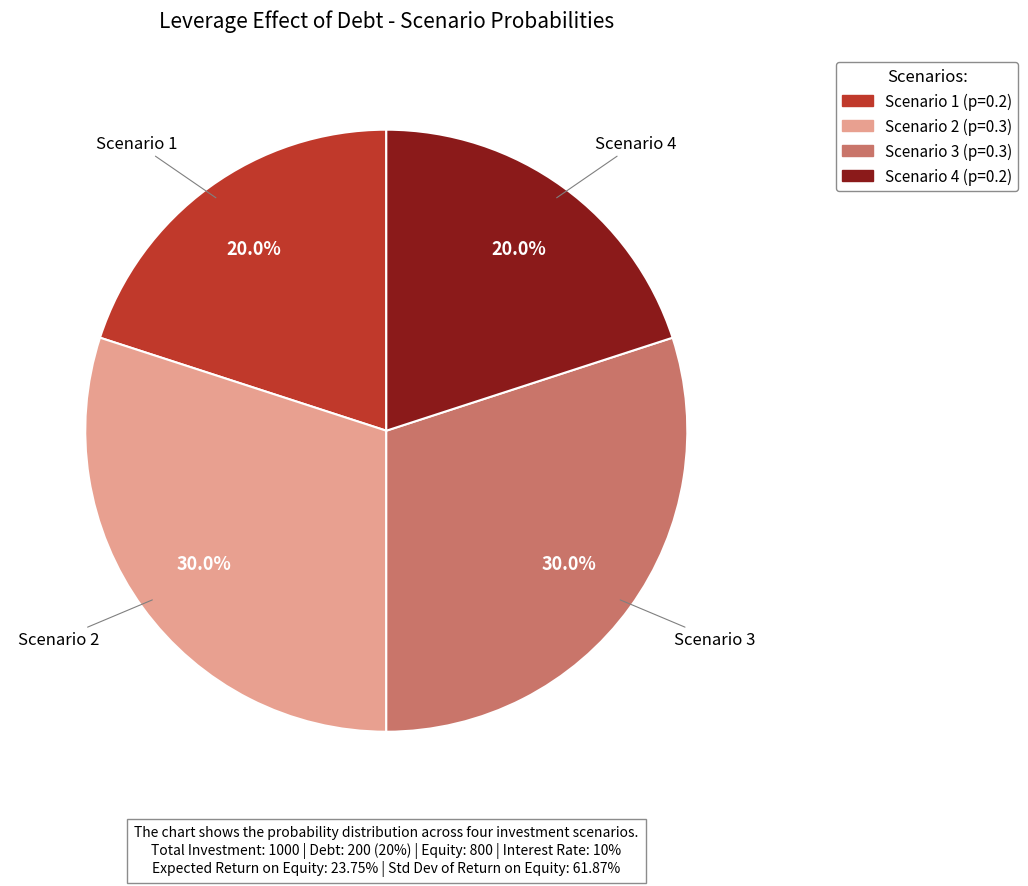

Does Scenario 4 represent more than half of the total?

No